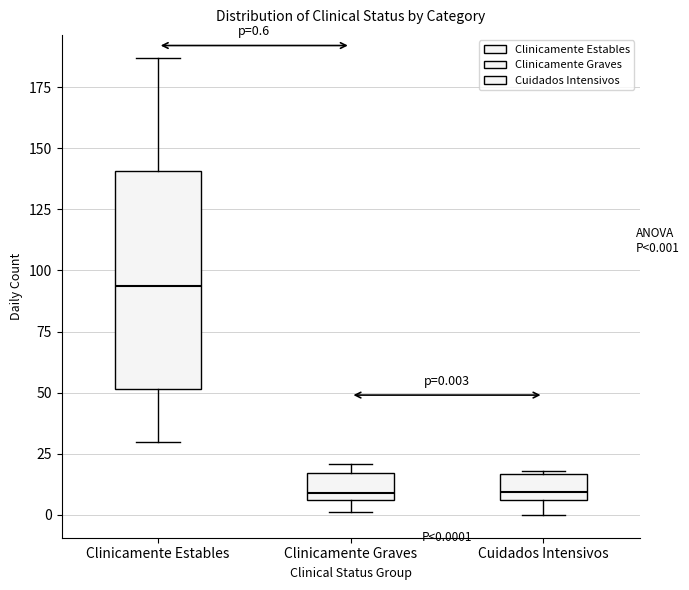

Comparing the boxes themselves (not the whiskers), which one is the tallest?

Clinicamente Estables